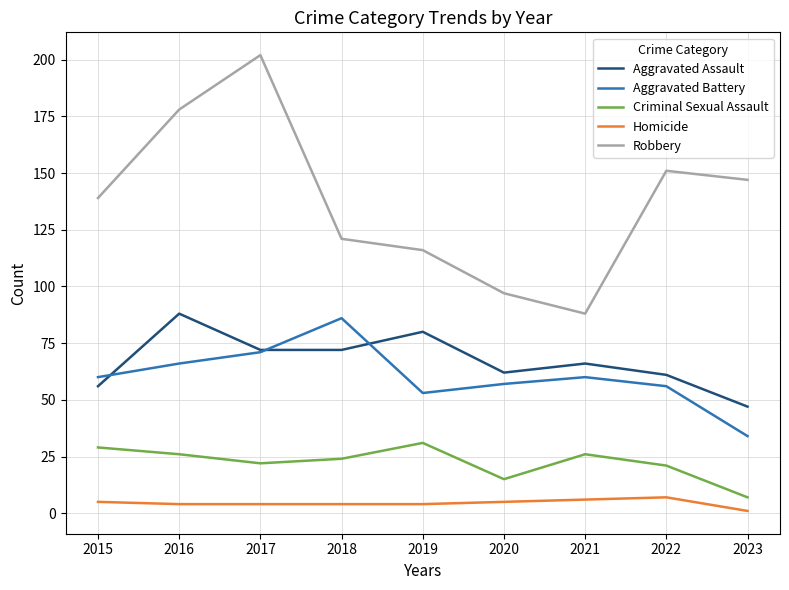

Which label corresponds to the largest value in the chart?

2017